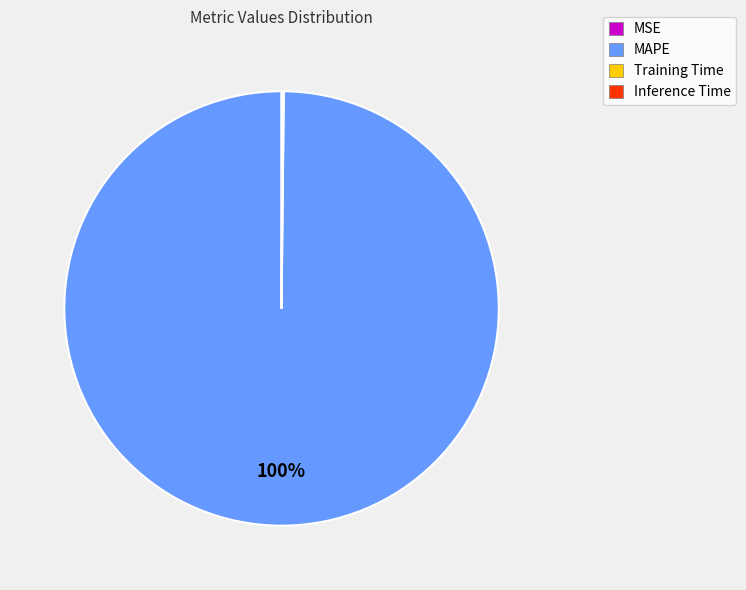

True or false: MAPE accounts for 100% of the total.

True